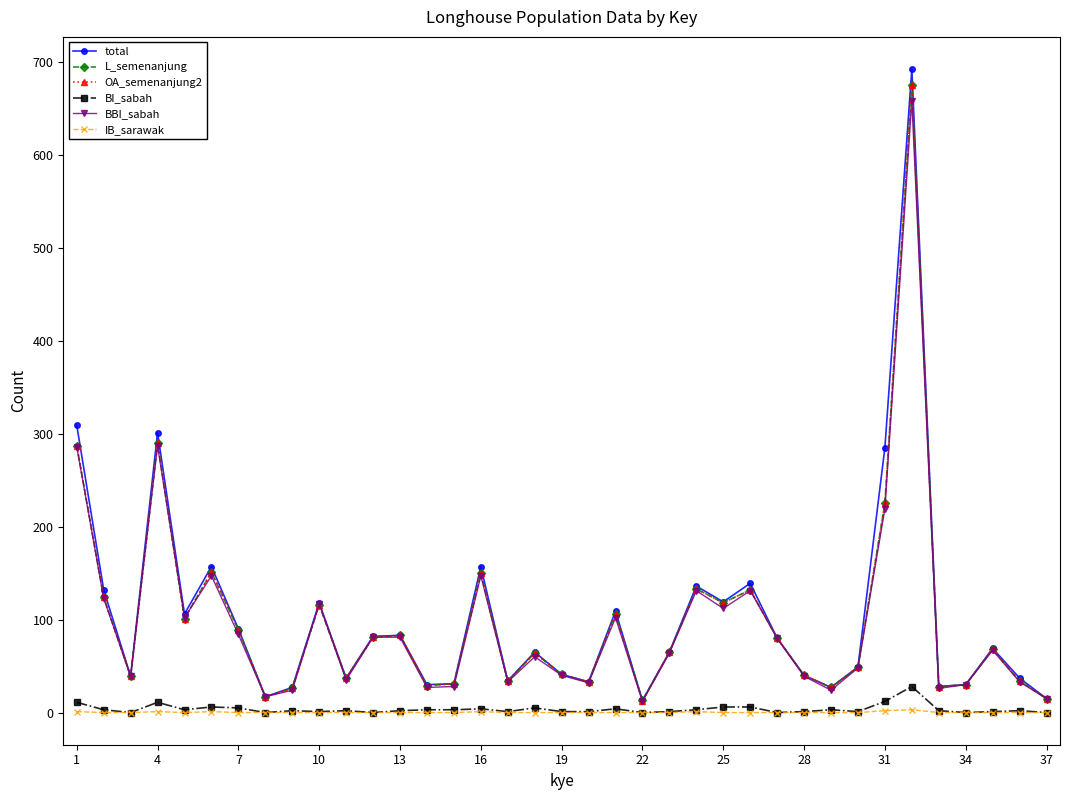

What is the maximum value shown in the chart?

692